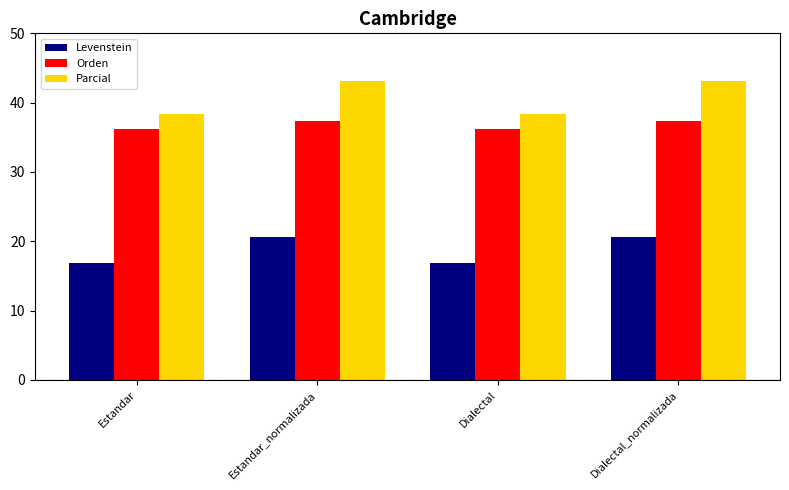

What is the maximum value for Orden?

37.4